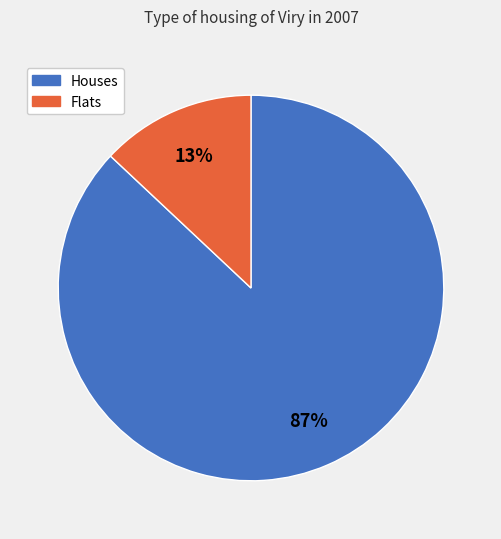

Count the number of slices in the pie.

2